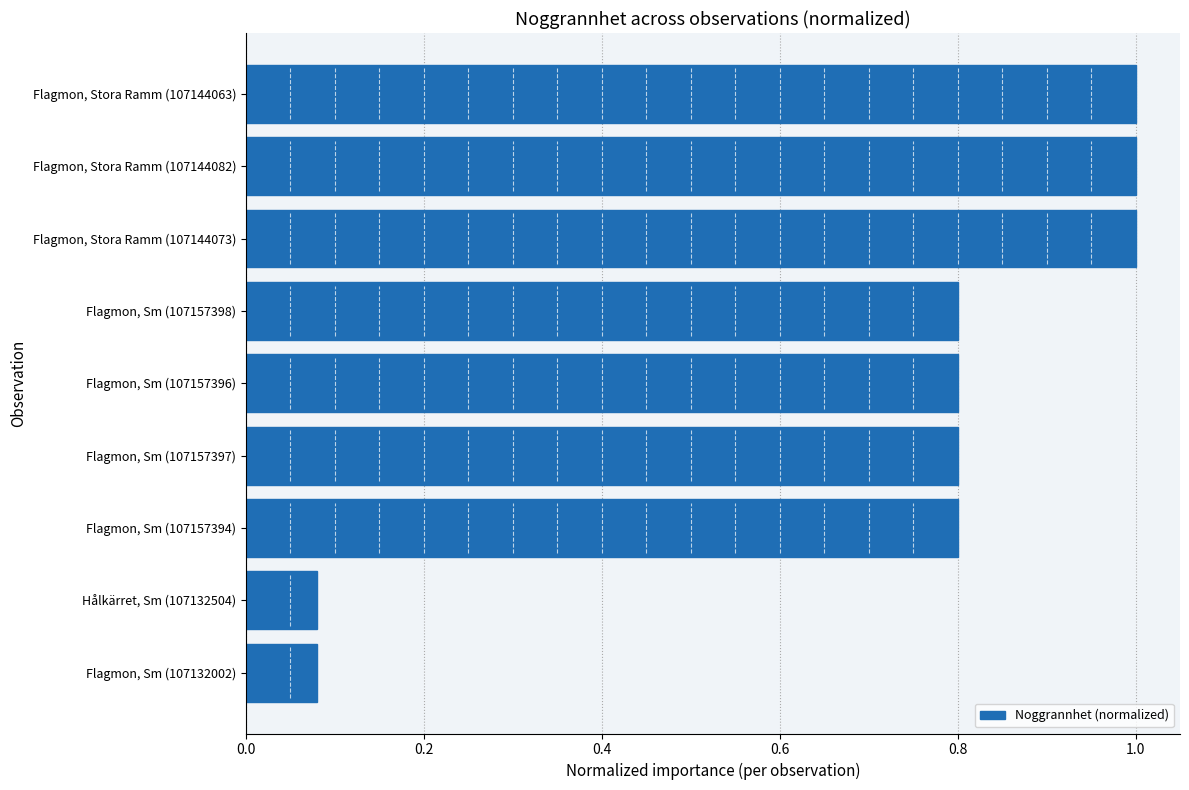

True or false: the data shows 1.3 at Flagmon, Sm (107157396).

False